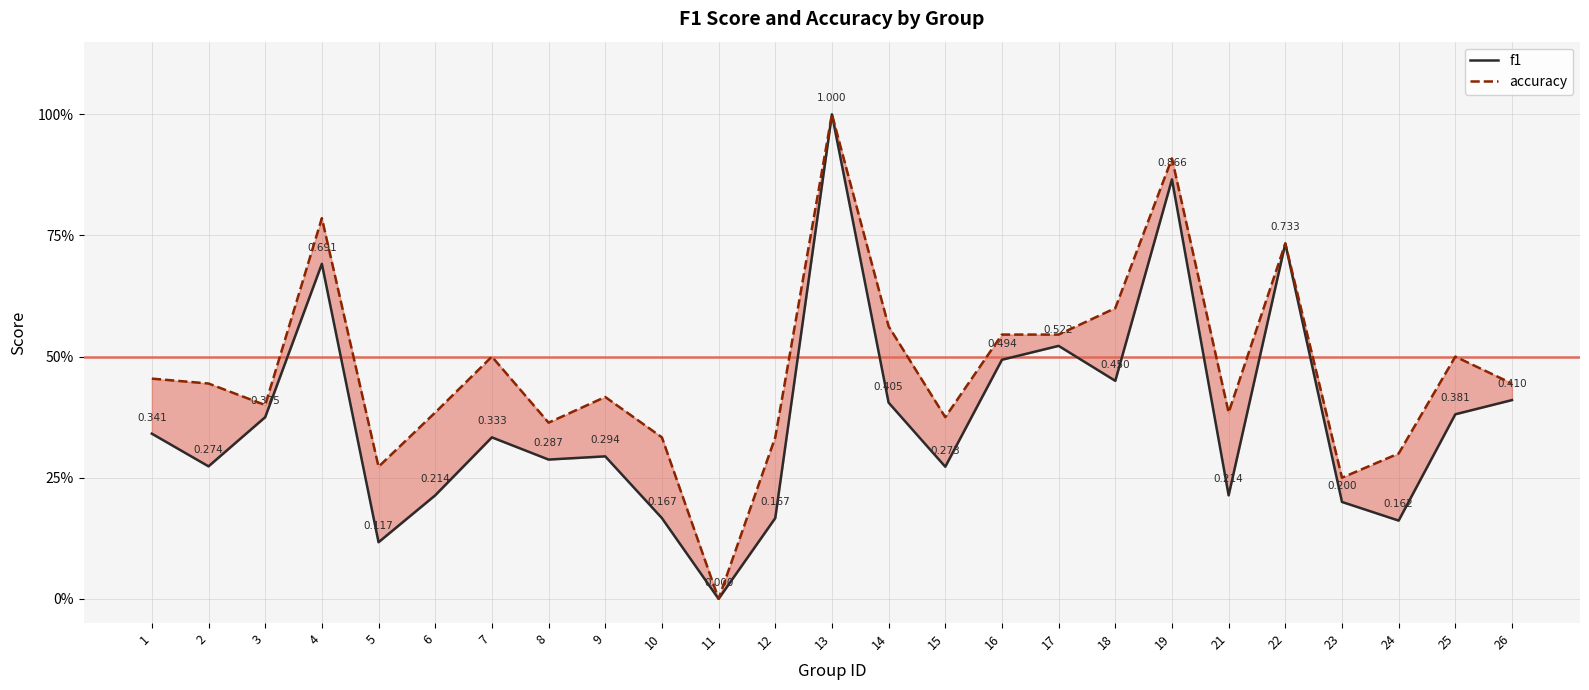

What is the average value of the accuracy series?

0.5